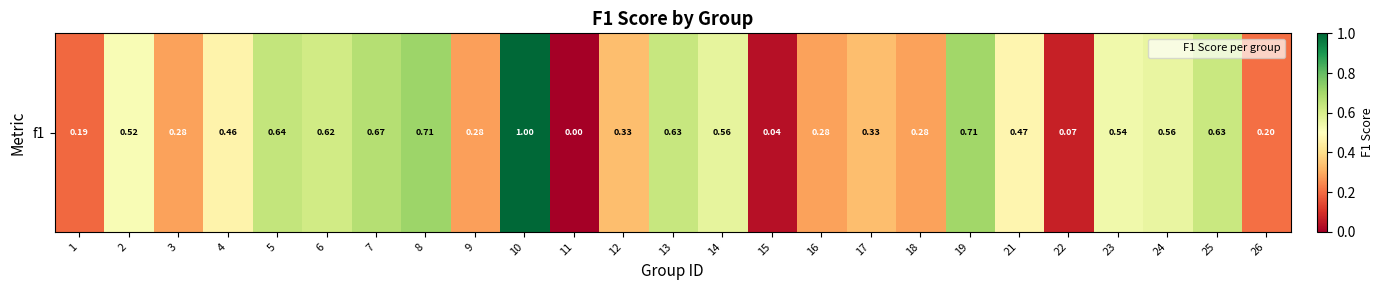

Which category has the highest value across all series?

10